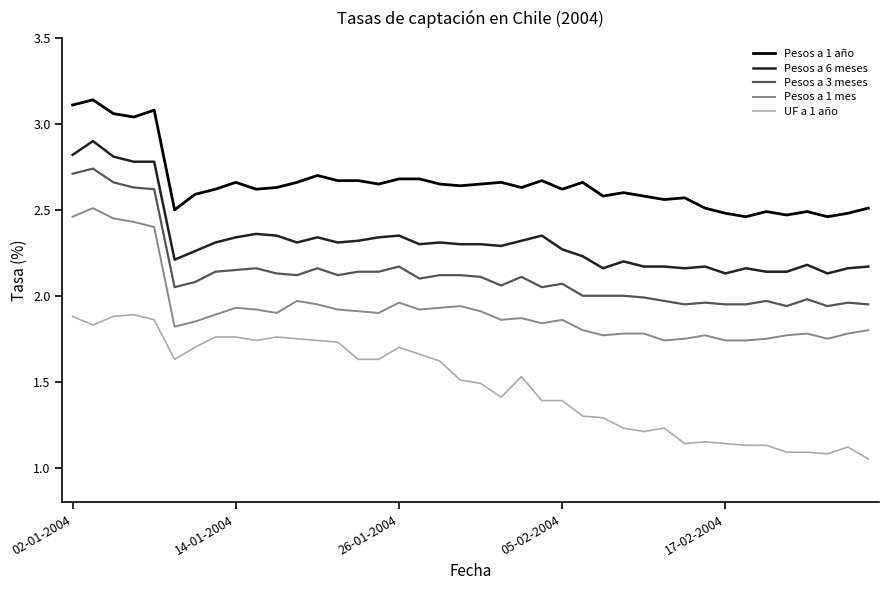

At how many categories does at least one series exceed 2?

40